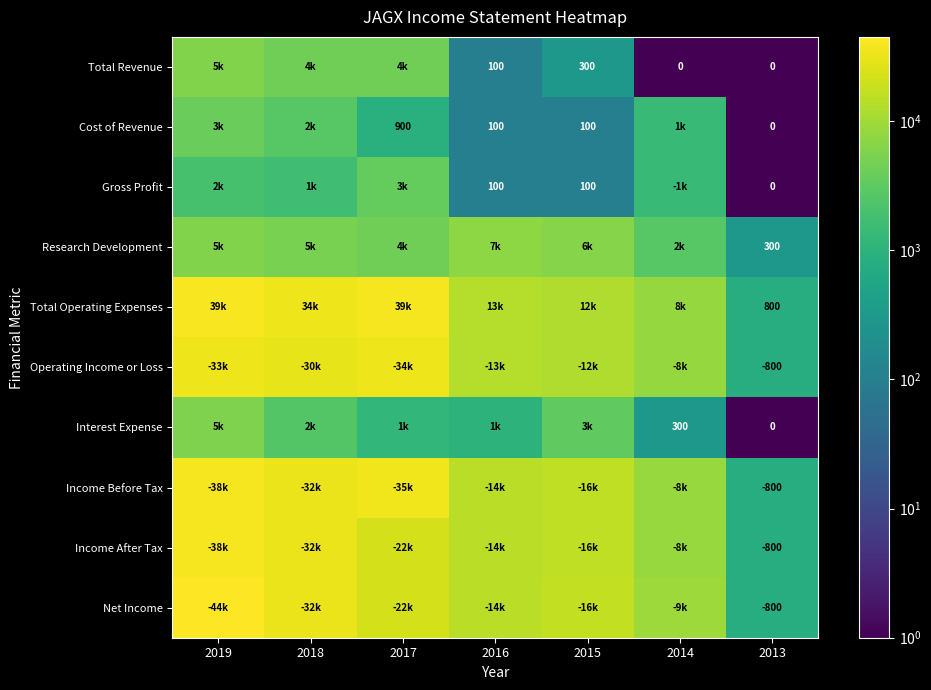

Which has a higher value, 2016 or 2015?

2015